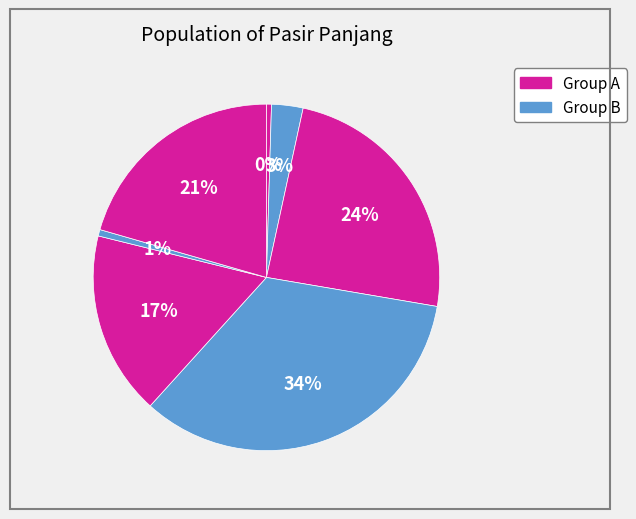

How many slices are in this pie chart?

7